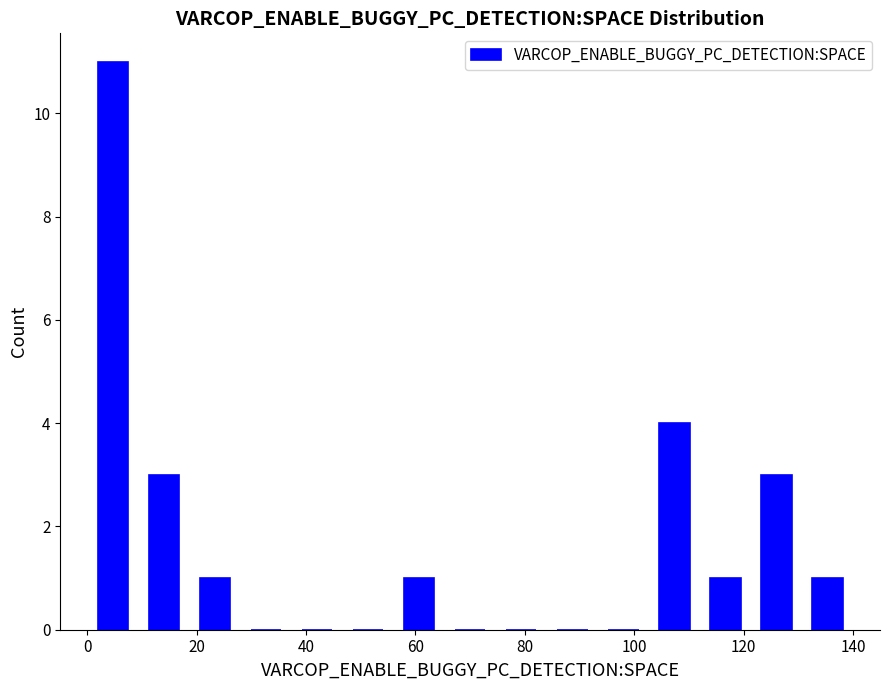

Over which range of the x-axis is the bar tallest?

0 to 10